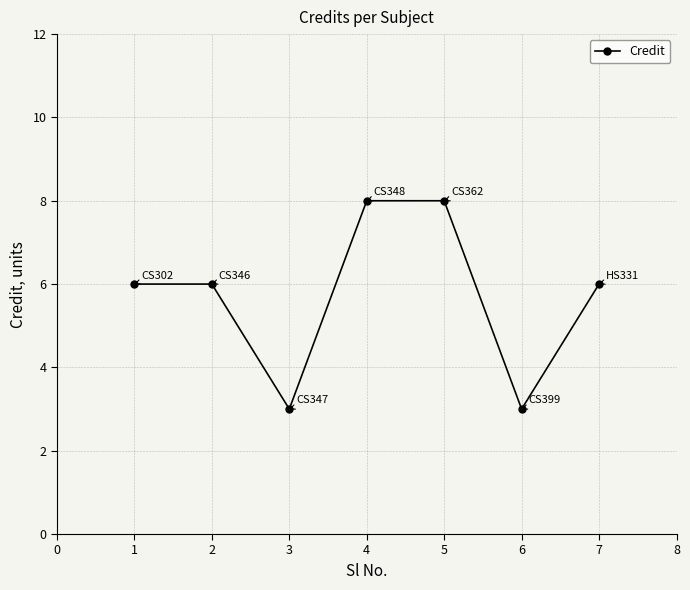

The chart shows a value of 2 at 6. True or false?

False